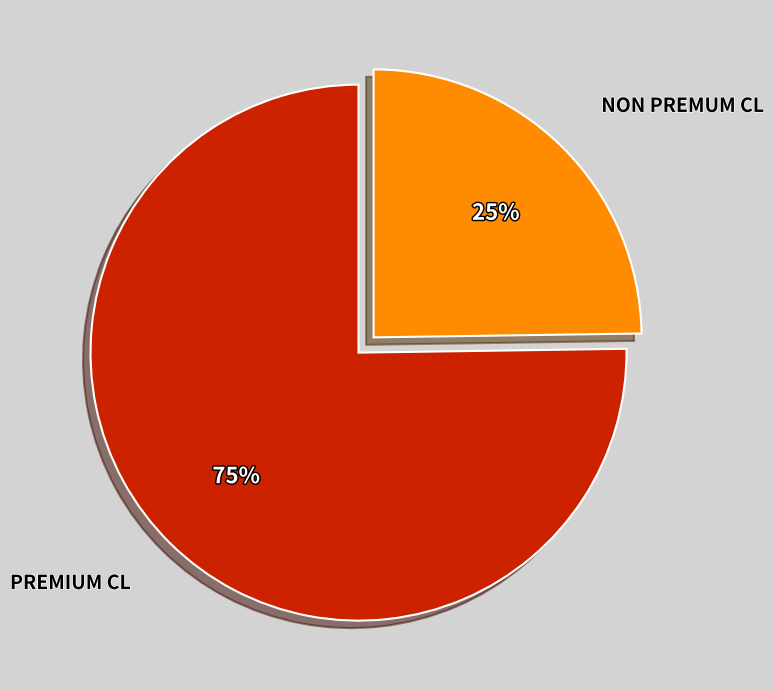

Combined, do NON PREMUM CL and PREMIUM CL account for over 50%?

Yes